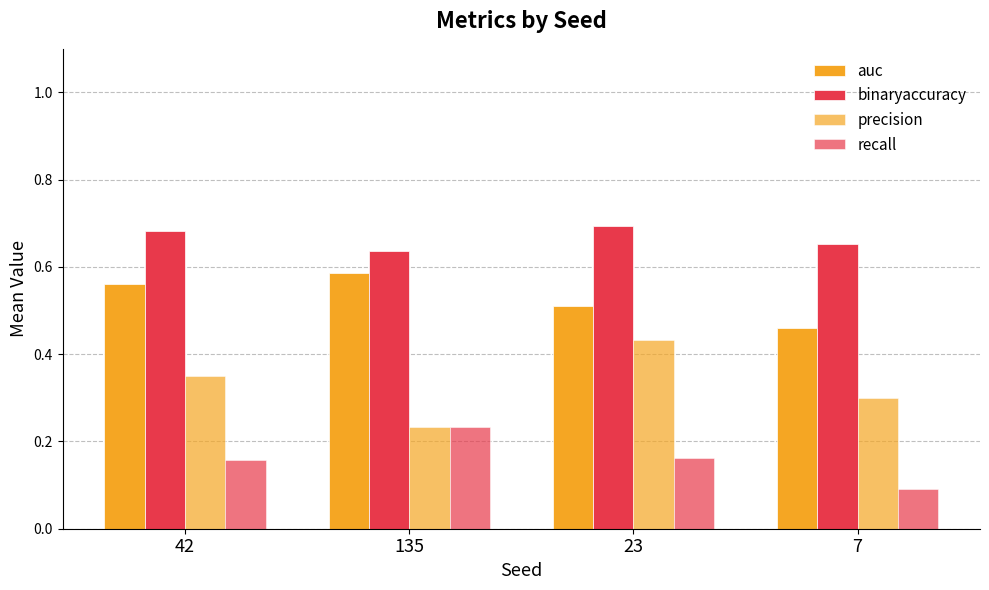

How many series are shown in this chart?

4